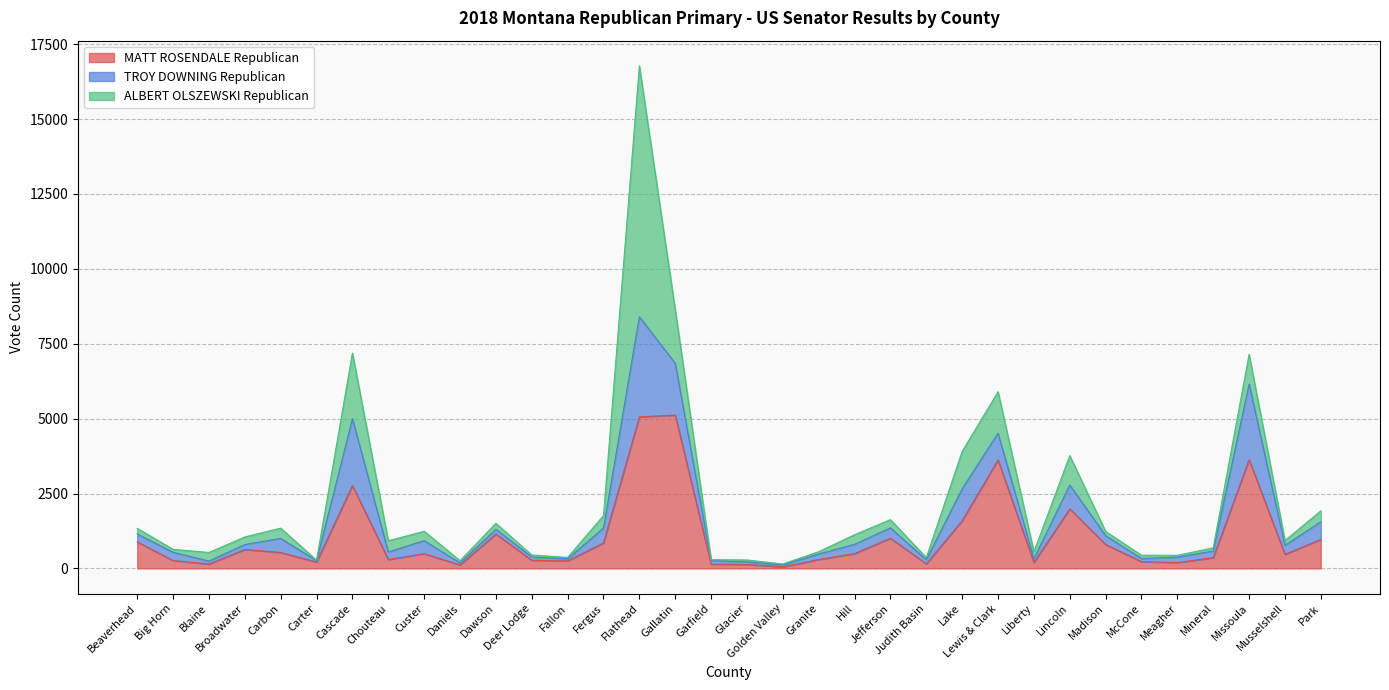

Which series changed the most between Fallon and Liberty?

ALBERT OLSZEWSKI Republican